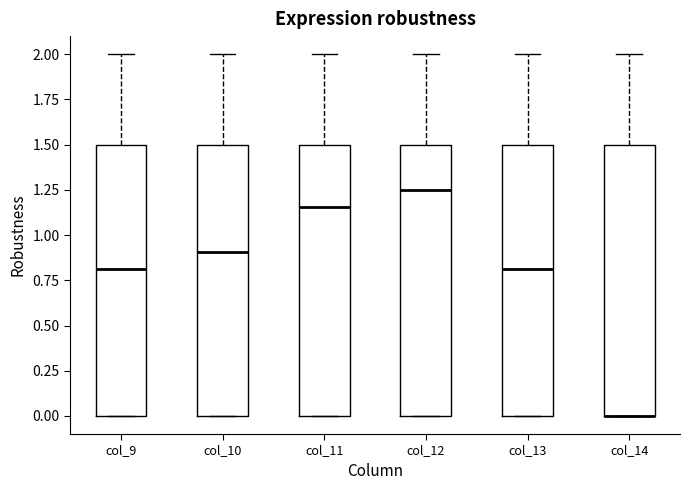

Where does the median line of the box for col_9 sit on the y-axis? The values are not printed on the chart, so give them approximately, as read against the axis.

0.80